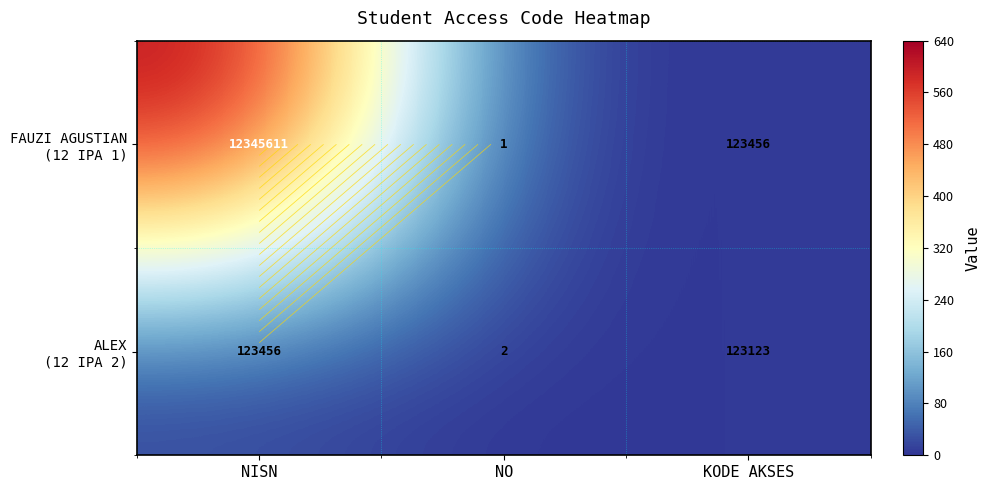

True or false: FAUZI AGUSTIAN (12 IPA 1) has a value of 2.9 at KODE AKSES.

False